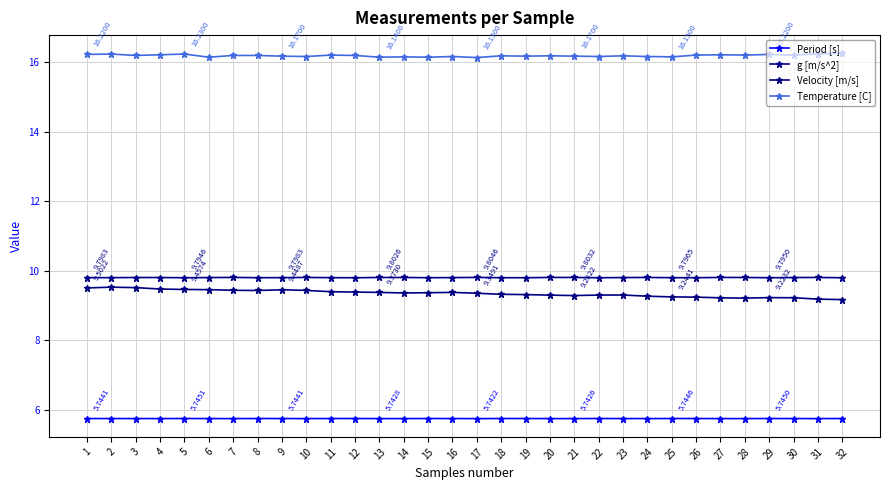

At how many categories does at least one series exceed 9?

32